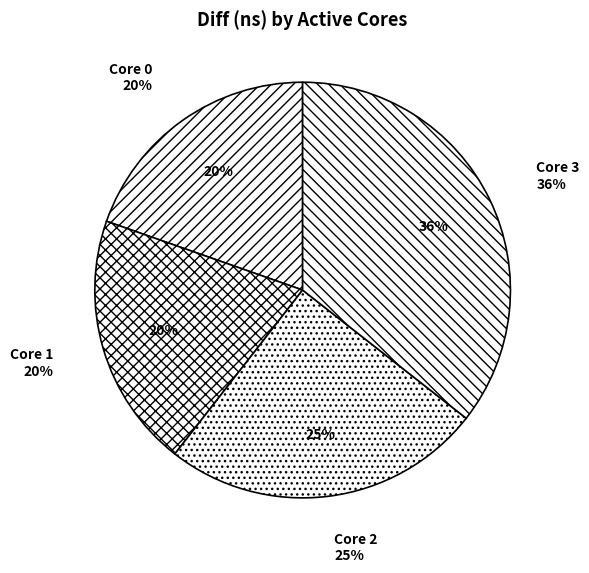

To the nearest percent, what is the average slice percentage?

25%